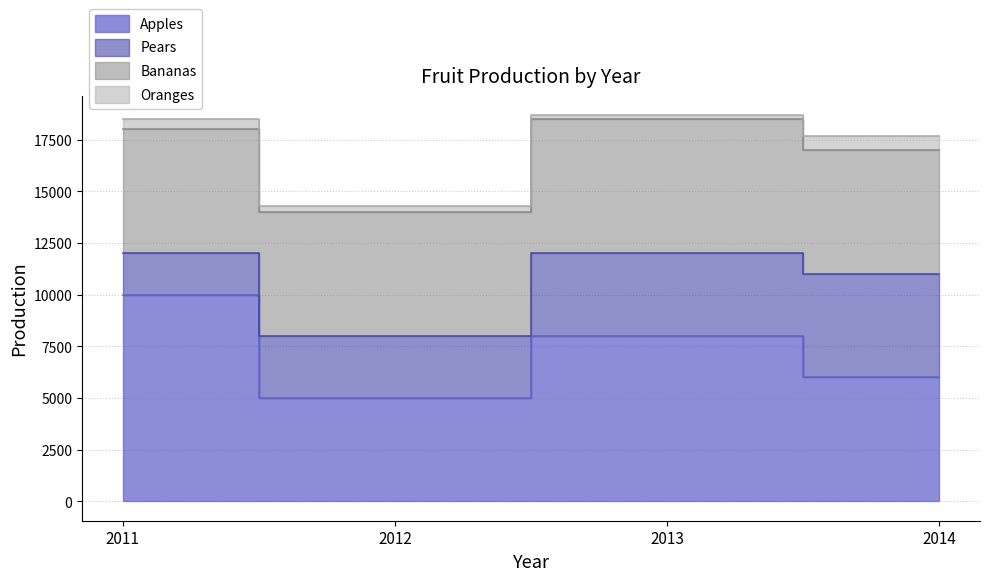

Which category has the lowest value across all series?

2013